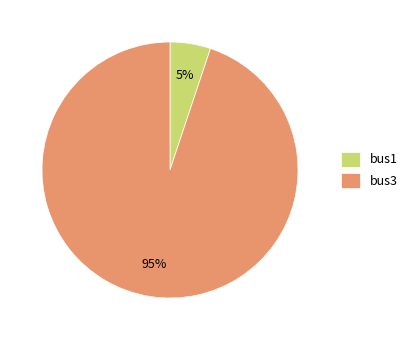

True or false: bus1 accounts for 5% of the total.

True